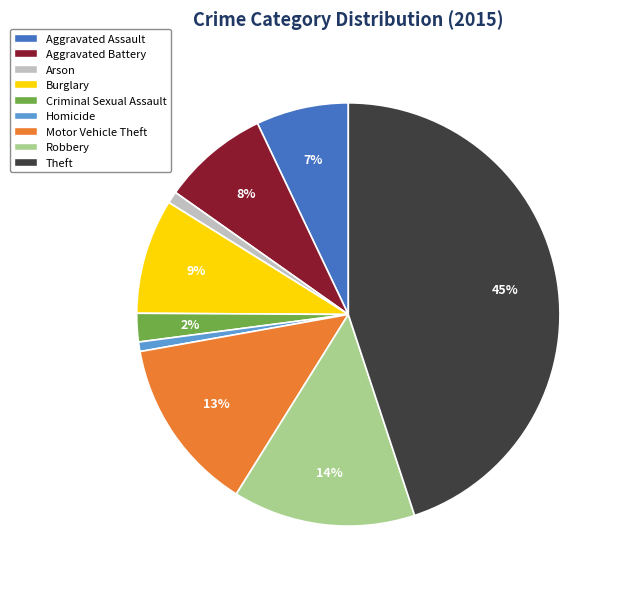

Which category has the biggest portion of the pie?

Theft